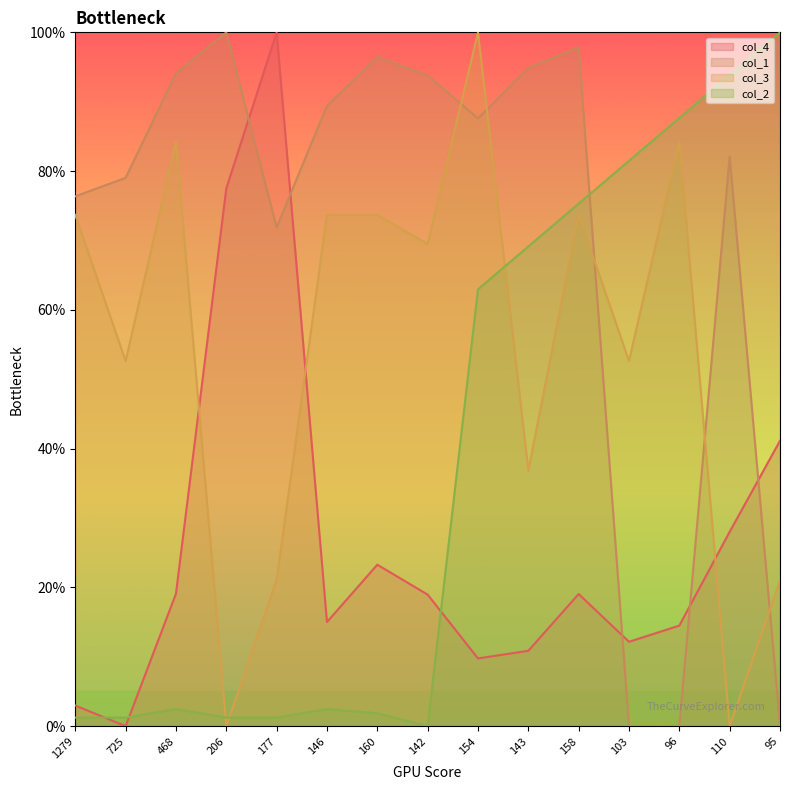

At which label does col_3 reach its minimum?

206